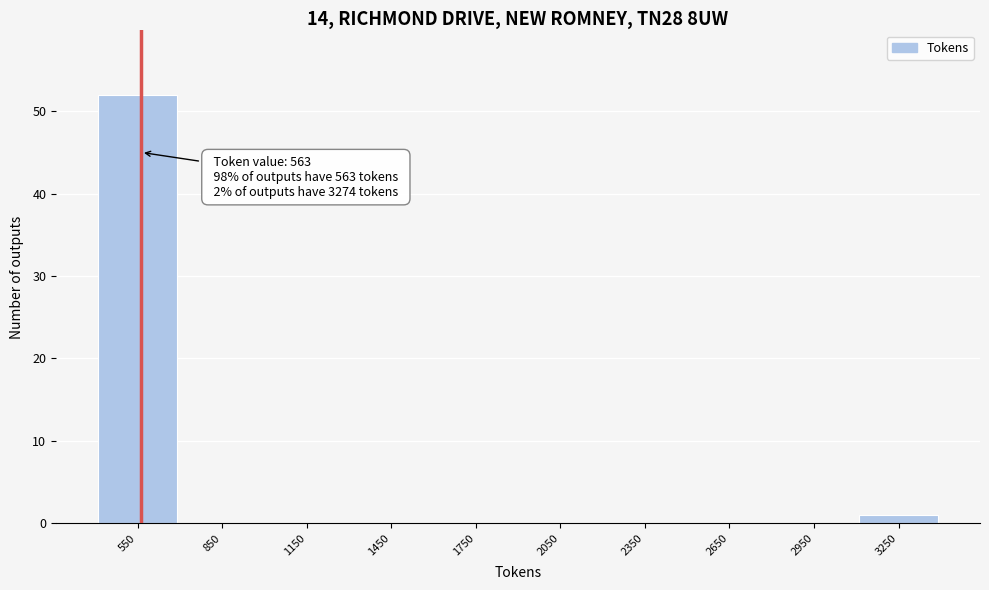

Reading left to right, list all the values displayed in this chart.

550=52	850=0	1150=0	1450=0	1750=0	2050=0	2350=0	2650=0	2950=0	3250=1